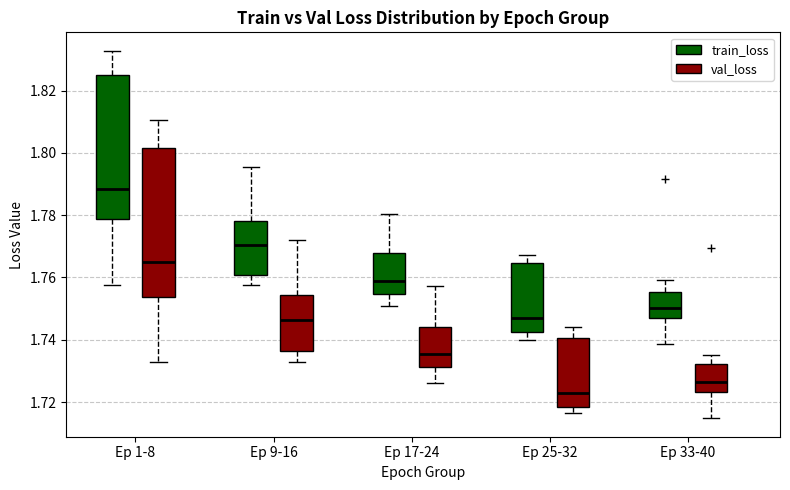

Reading left to right, read every box against the y-axis: the position of its median line, the range the box covers, and the ends of its whiskers. The values are not printed on the chart, so give them approximately, as read against the axis.

Ep 1-8 (train_loss): median 1.788, box 1.778 to 1.826, whiskers 1.758 to 1.832
Ep 1-8 (val_loss): median 1.766, box 1.754 to 1.802, whiskers 1.732 to 1.810
Ep 9-16 (train_loss): median 1.770, box 1.760 to 1.778, whiskers 1.758 to 1.796
Ep 9-16 (val_loss): median 1.746, box 1.736 to 1.754, whiskers 1.732 to 1.772
Ep 17-24 (train_loss): median 1.760, box 1.754 to 1.768, whiskers 1.750 to 1.780
Ep 17-24 (val_loss): median 1.736, box 1.732 to 1.744, whiskers 1.726 to 1.758
Ep 25-32 (train_loss): median 1.746, box 1.742 to 1.764, whiskers 1.740 to 1.768
Ep 25-32 (val_loss): median 1.724, box 1.718 to 1.740, whiskers 1.716 to 1.744
Ep 33-40 (train_loss): median 1.750, box 1.748 to 1.756, whiskers 1.738 to 1.760
Ep 33-40 (val_loss): median 1.726, box 1.724 to 1.732, whiskers 1.714 to 1.736